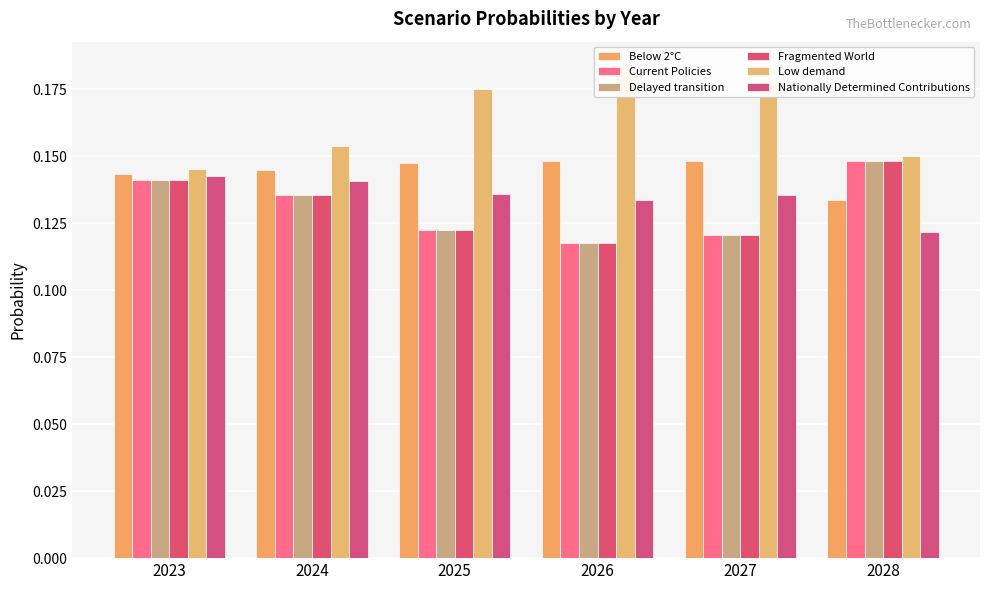

Between 2028 and 2025, which is larger?

2025